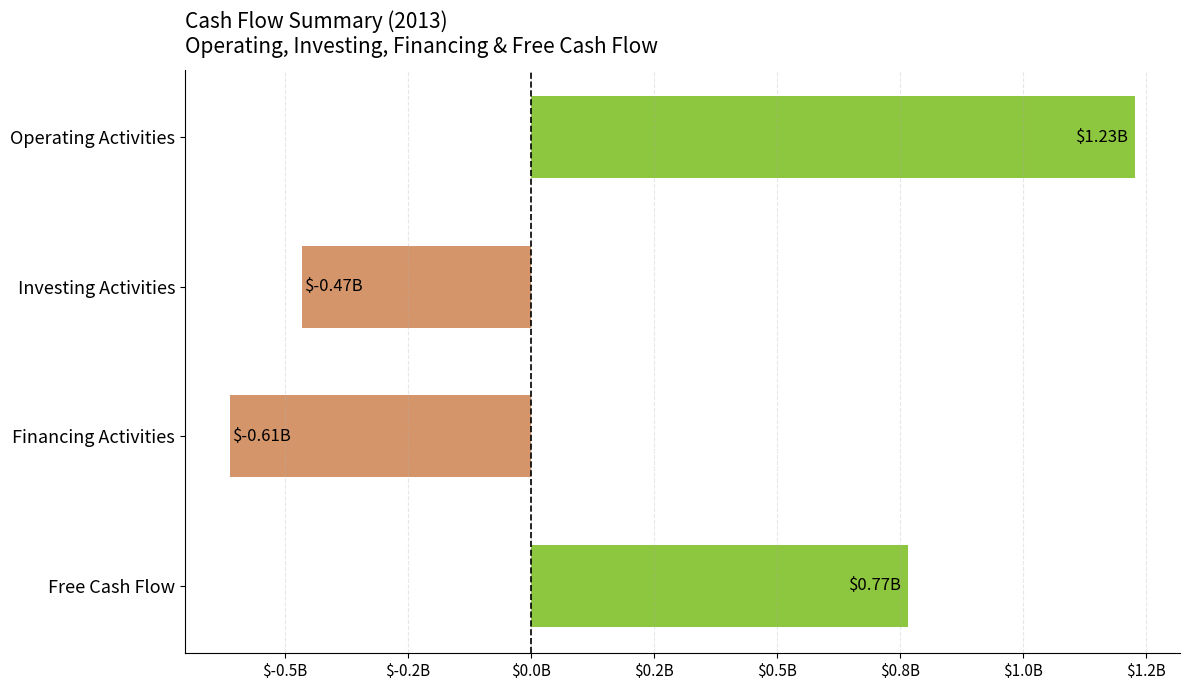

Does the chart contain any negative values?

Yes